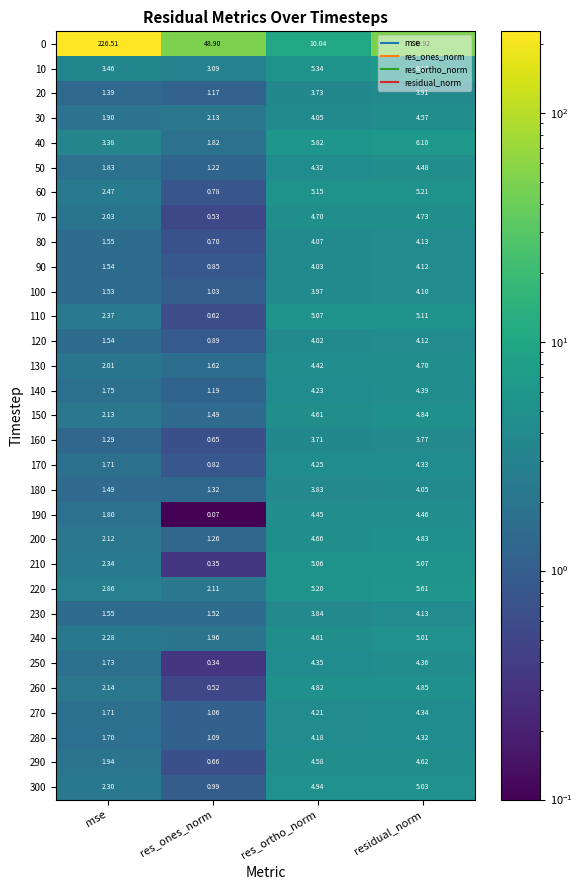

Rank the categories by 20 value from lowest to highest.

res_ones_norm, mse, res_ortho_norm, residual_norm